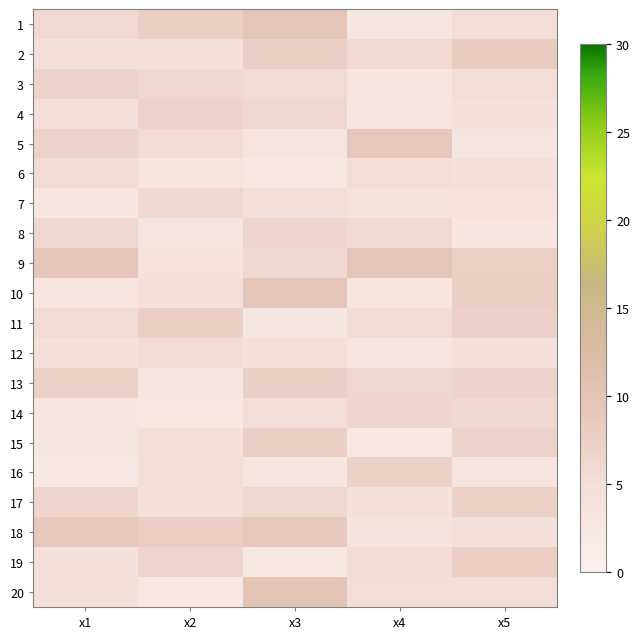

At how many categories does at least one series exceed 2?

5